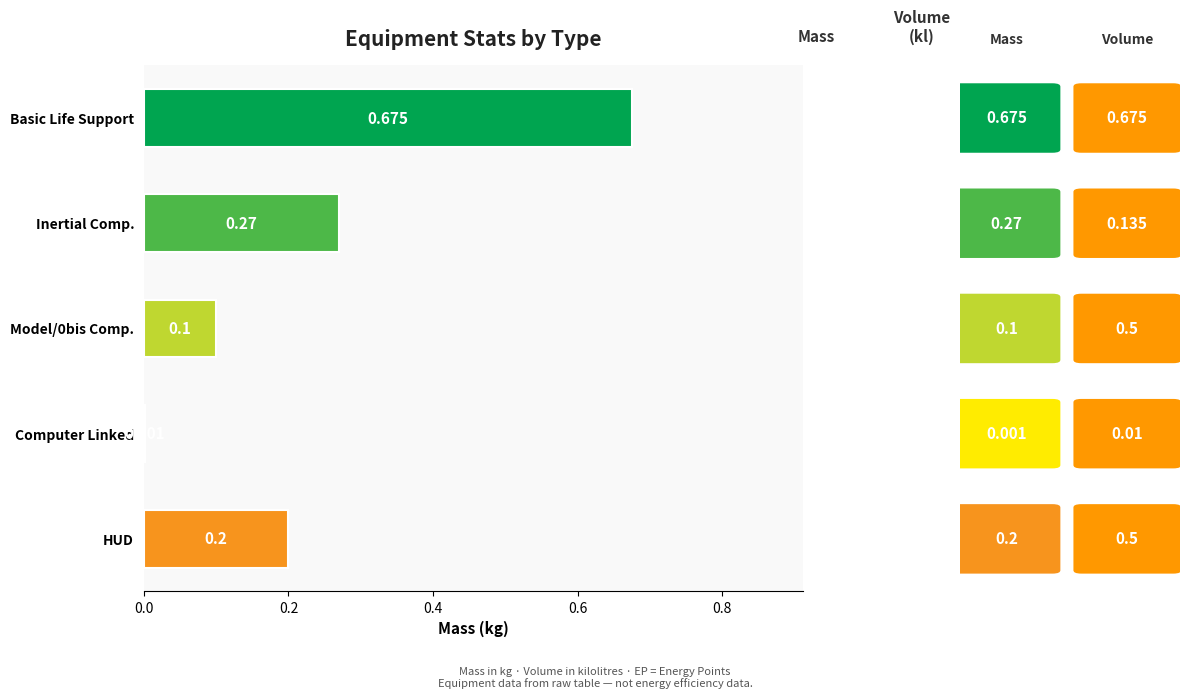

Between Model/0bis Comp. and HUD, which is larger?

HUD